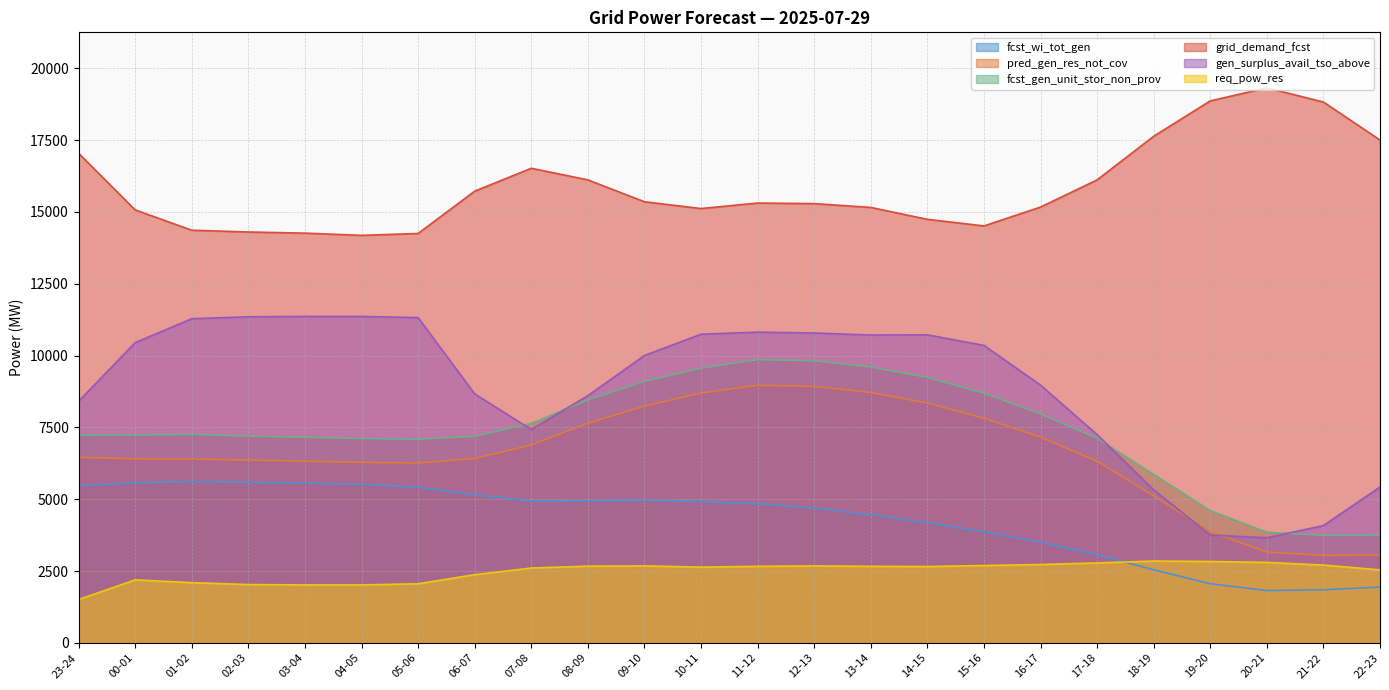

Reading right to left, what are all the values shown in this chart?

fcst_wi_tot_gen: 22-23=1942	21-22=1848	20-21=1822	19-20=2059	18-19=2545	17-18=3070	16-17=3507	15-16=3868	14-15=4184	13-14=4463	12-13=4689	11-12=4841	10-11=4916	09-10=4967	08-09=4949	07-08=4933	06-07=5156	05-06=5410	04-05=5516	03-04=5559	02-03=5591	01-02=5614	00-01=5576	23-24=5461
pred_gen_res_not_cov: 22-23=3066	21-22=3045	20-21=3161	19-20=3869	18-19=5118	17-18=6323	16-17=7163	15-16=7819	14-15=8351	13-14=8715	12-13=8928	11-12=8968	10-11=8696	09-10=8242	08-09=7645	07-08=6889	06-07=6419	05-06=6259	04-05=6282	03-04=6325	02-03=6361	01-02=6401	00-01=6407	23-24=6457
fcst_gen_unit_stor_non_prov: 22-23=3753	21-22=3740	20-21=3849	19-20=4605	18-19=5862	17-18=7123	16-17=7966	15-16=8692	14-15=9238	13-14=9602	12-13=9819	11-12=9857	10-11=9563	09-10=9101	08-09=8455	07-08=7638	06-07=7189	05-06=7089	04-05=7113	03-04=7156	02-03=7195	01-02=7257	00-01=7237	23-24=7230
grid_demand_fcst: 22-23=17505	21-22=18827	20-21=19321	19-20=18866	18-19=17635	17-18=16117	16-17=15170	15-16=14514	14-15=14744	13-14=15158	12-13=15291	11-12=15311	10-11=15119	09-10=15356	08-09=16117	07-08=16521	06-07=15724	05-06=14251	04-05=14186	03-04=14263	02-03=14303	01-02=14365	00-01=15072	23-24=17044
gen_surplus_avail_tso_above: 22-23=5425	21-22=4084	20-21=3659	19-20=3754	18-19=5328	17-18=7250	16-17=8974	15-16=10356	14-15=10723	13-14=10717	12-13=10787	11-12=10818	10-11=10745	09-10=10003	08-09=8606	07-08=7427	06-07=8668	05-06=11324	04-05=11364	03-04=11364	02-03=11351	01-02=11285	00-01=10451	23-24=8412
req_pow_res: 22-23=2540	21-22=2709	20-21=2802	19-20=2833	18-19=2849	17-18=2783	16-17=2729	15-16=2693	14-15=2658	13-14=2665	12-13=2679	11-12=2665	10-11=2637	09-10=2679	08-09=2670	07-08=2606	06-07=2374	05-06=2057	04-05=2018	03-04=2018	02-03=2030	01-02=2097	00-01=2193	23-24=1509